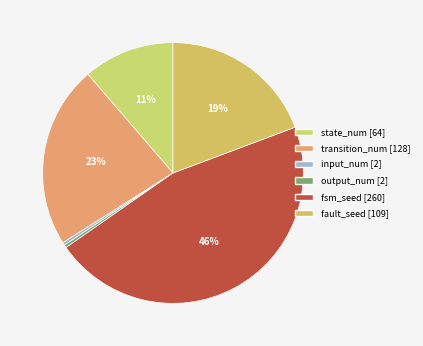

What percentage is NOT represented by state_num?

88.7%